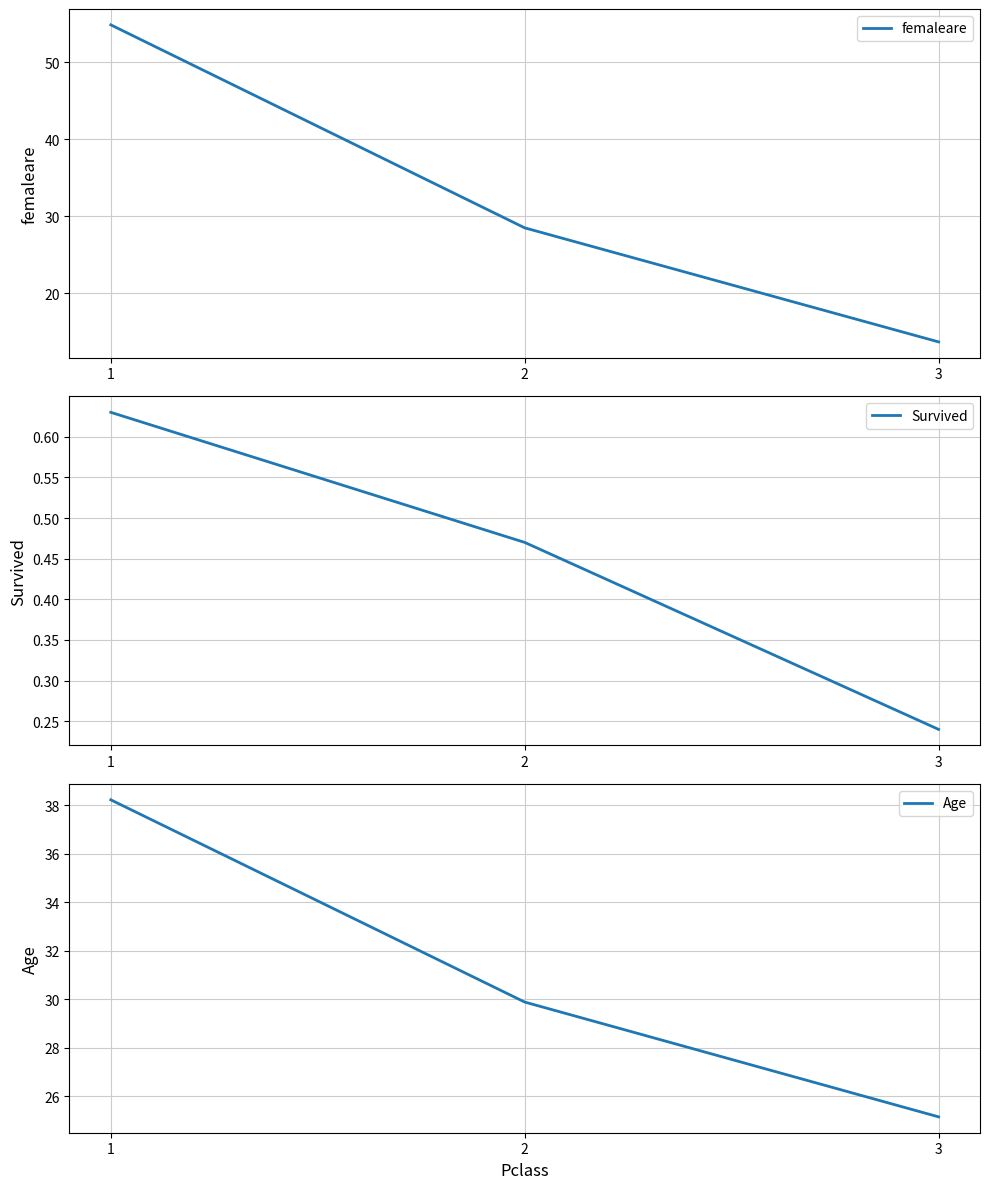

What is the average value of the Age series?

31.1